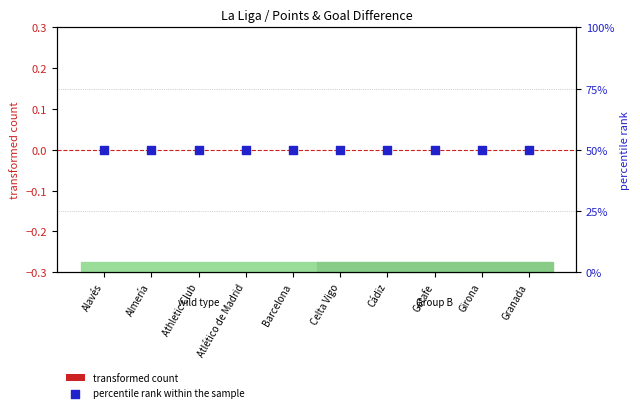

At which category is the sum across all series the highest?

Alavés